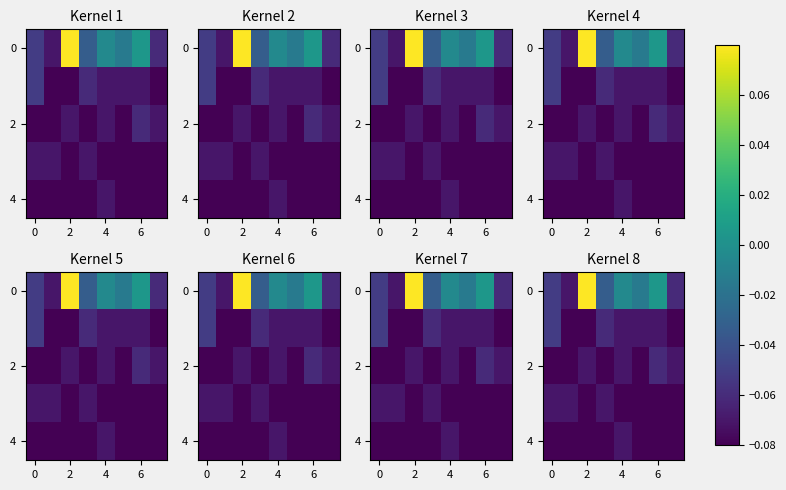

At how many categories does at least one series exceed 0?

2